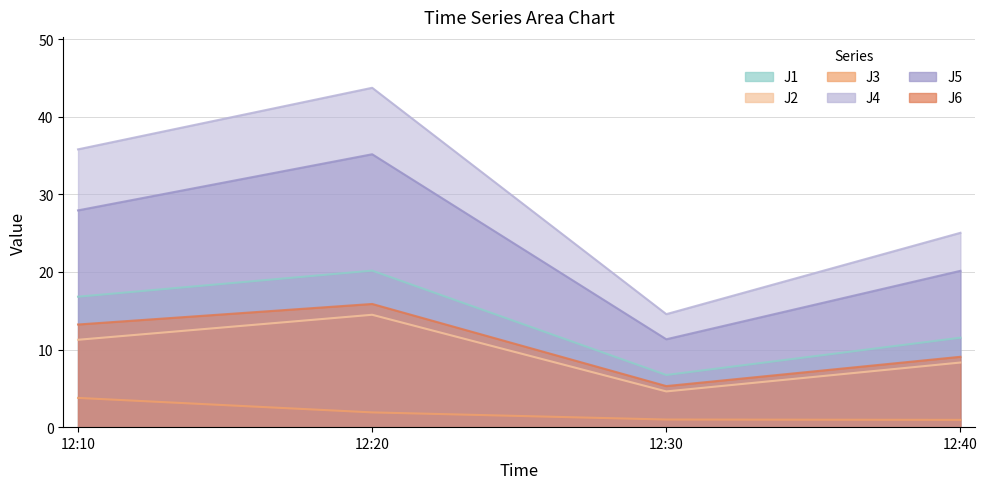

At which category is the sum across all series the highest?

12:20